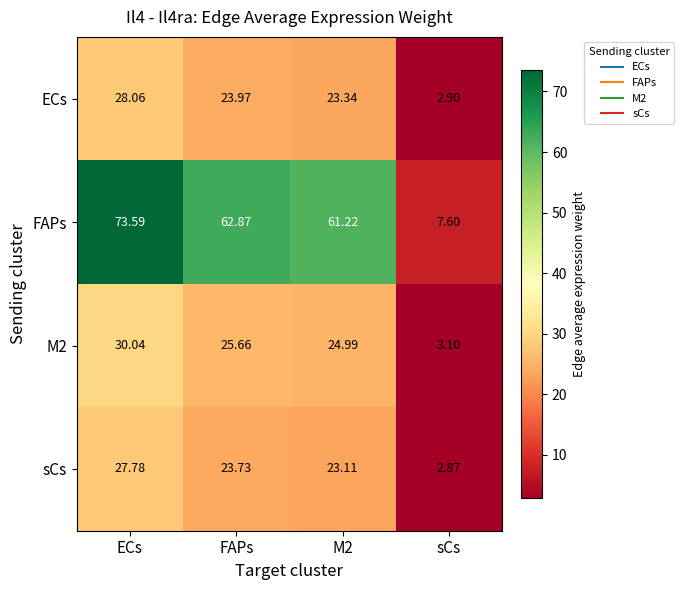

At which label does sCs first exceed 23?

ECs